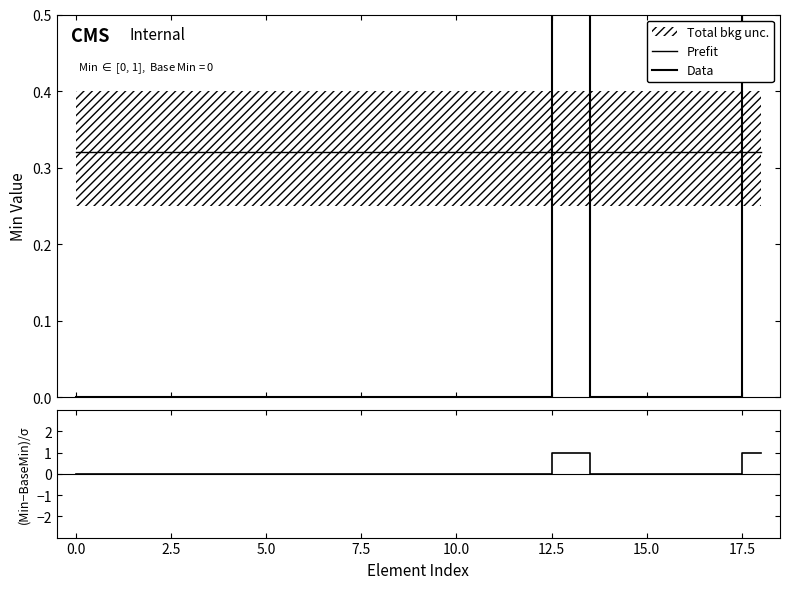

True or false: Prefit has a value of 0.5 at 16.

False